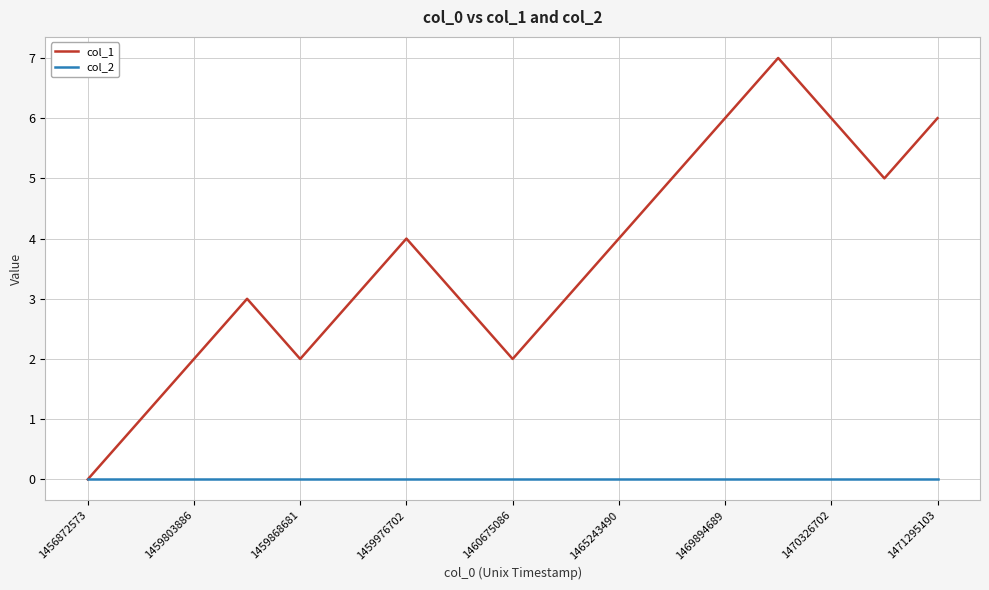

How many distinct data groups are displayed?

2